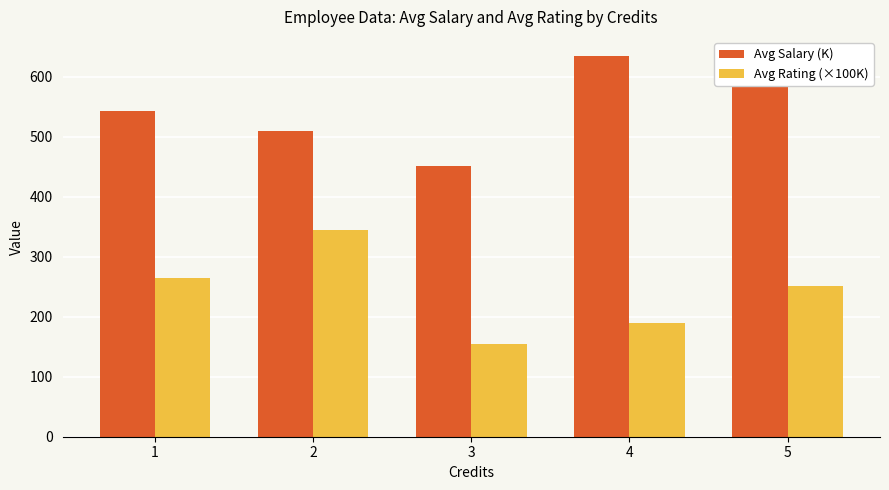

At which label is Avg Salary (K) closest to 542?

1